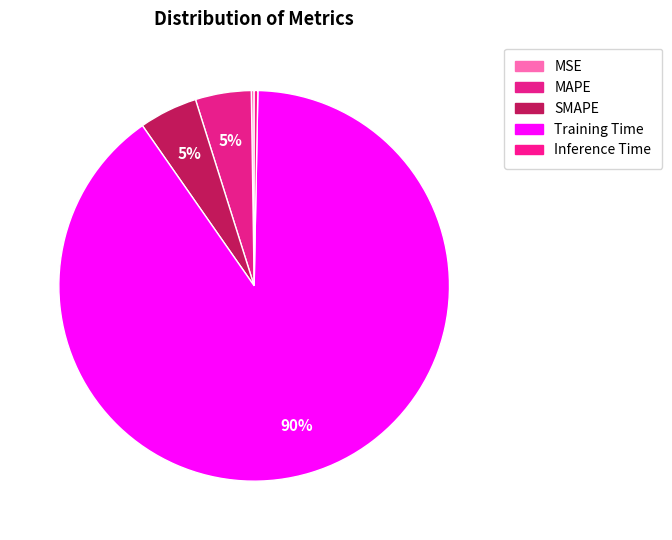

Rank the categories by value from highest to lowest.

Training Time, SMAPE, MAPE, Inference Time, MSE